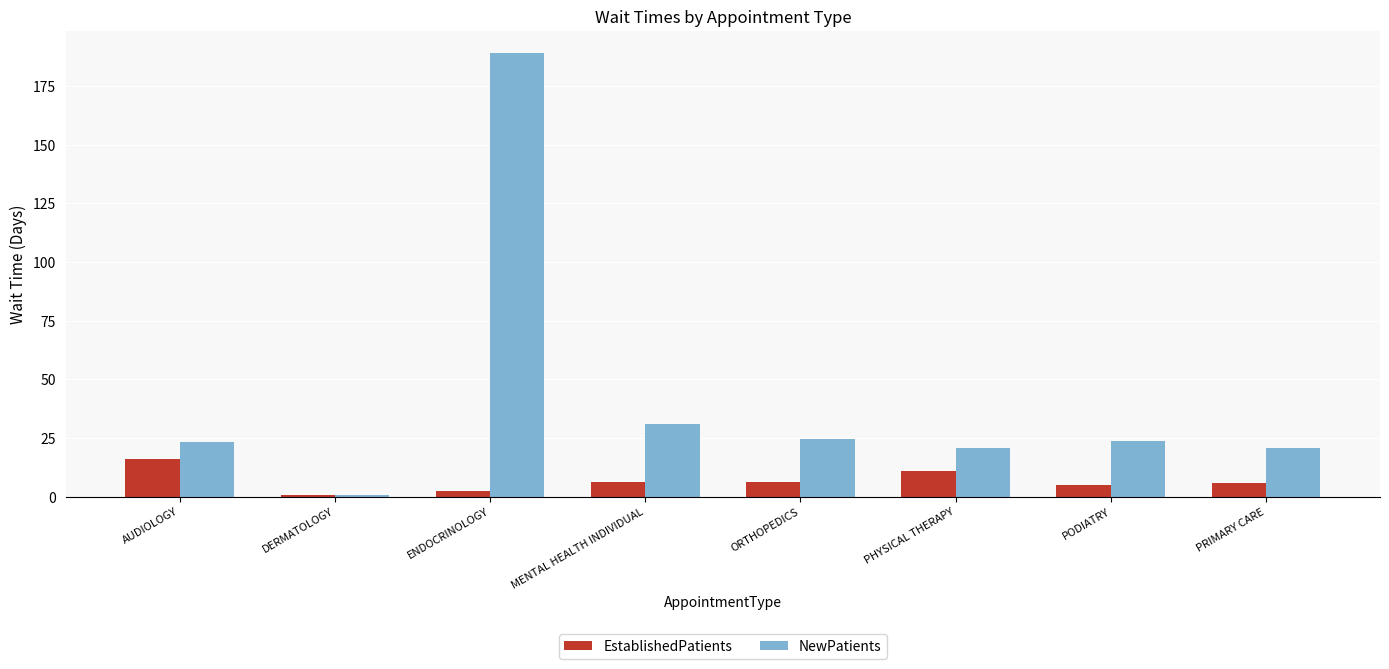

What is the approximate value of EstablishedPatients at ORTHOPEDICS?

6.4